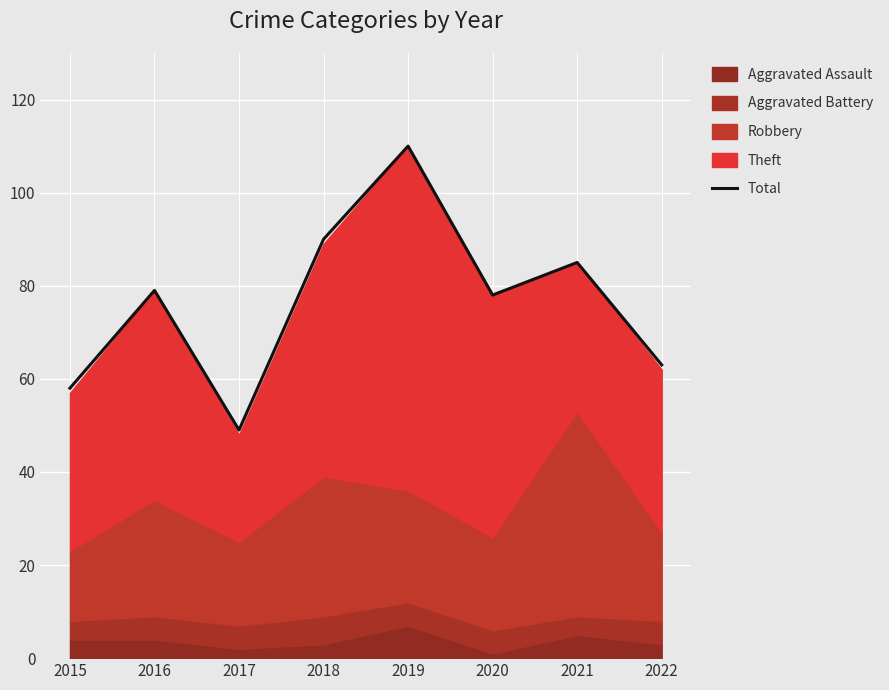

Does the chart display data point markers on the line(s)?

No